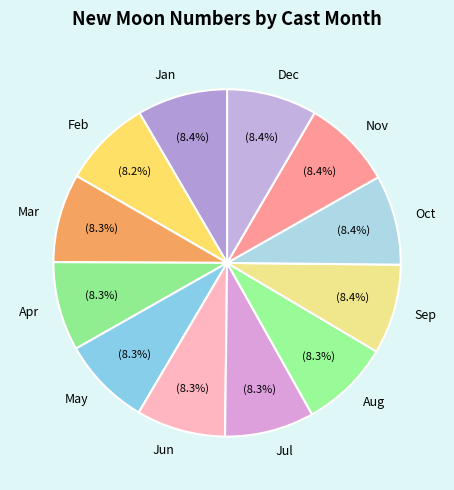

How many segments does this pie chart have?

12